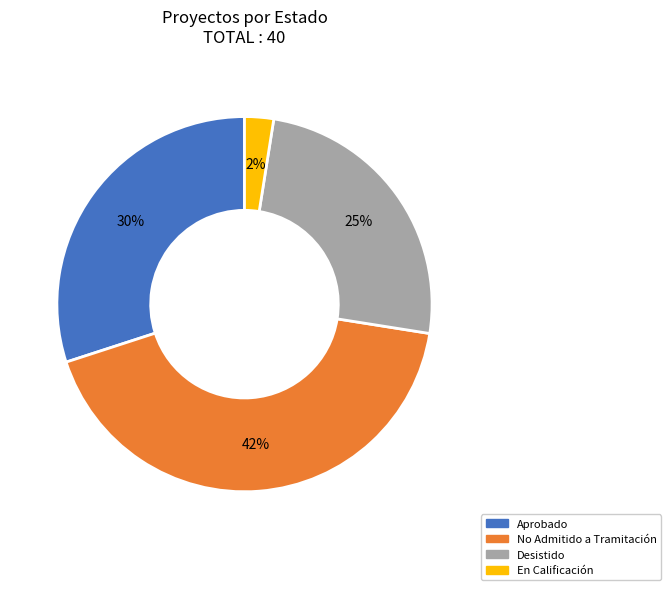

Does any single category account for the majority?

No